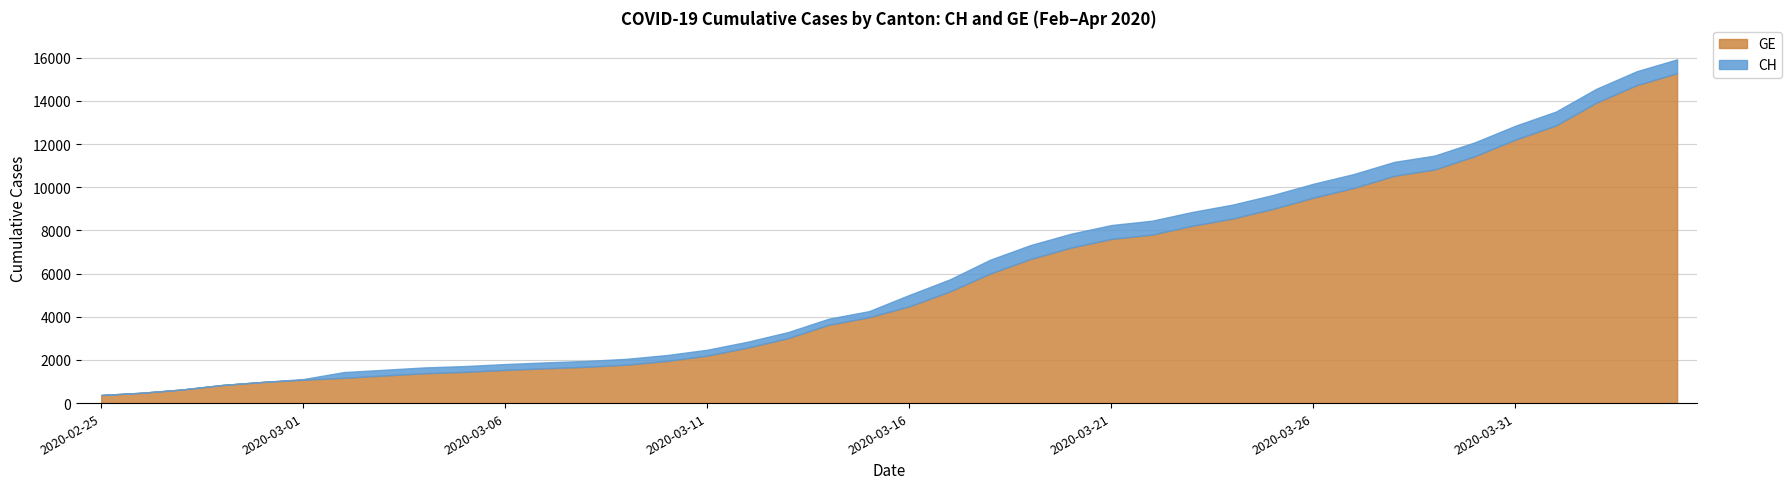

What is the difference between the maximum and minimum values in the GE series?

14909